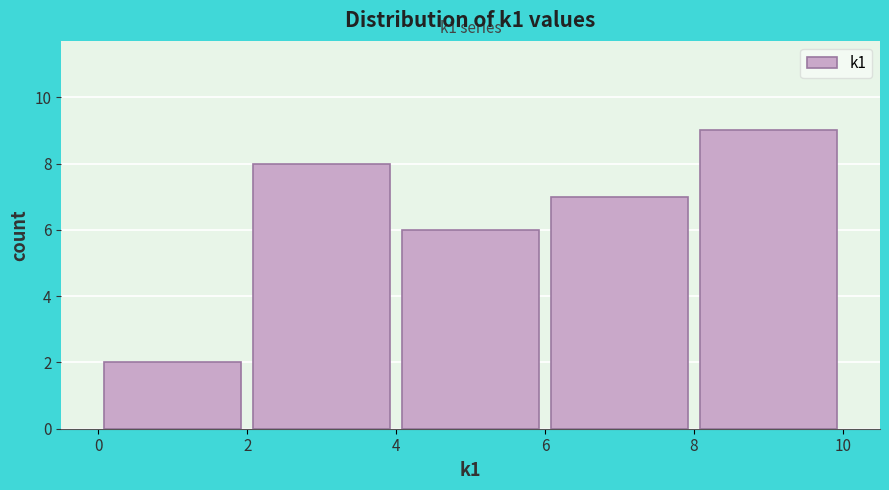

Which range on the x-axis has the tallest bar?

8 to 10